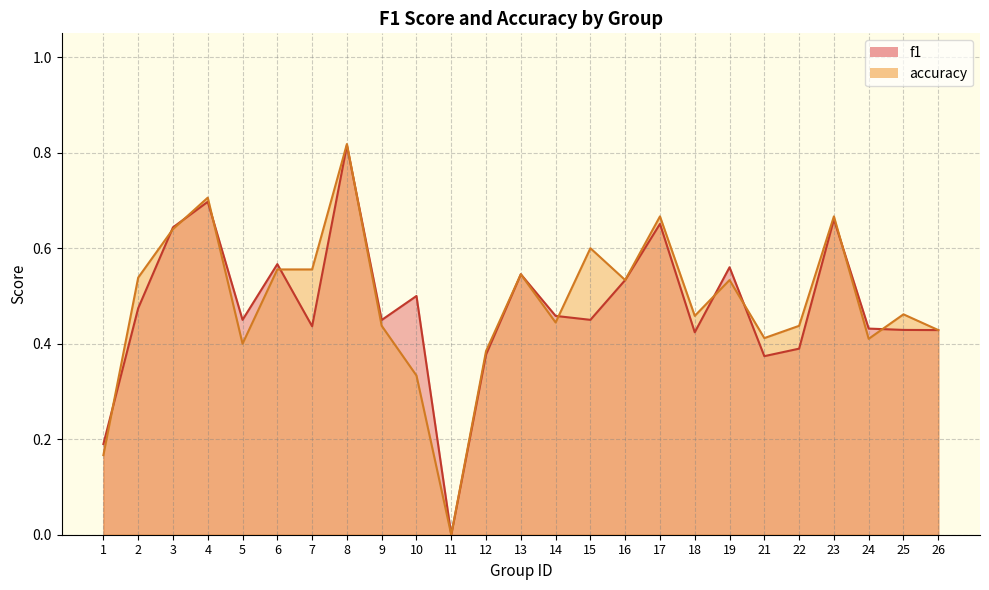

Reading left to right, extract all data points from this chart.

f1: 1=0.2	2=0.5	3=0.6	4=0.7	5=0.5	6=0.6	7=0.4	8=0.8	9=0.4	10=0.5	11=0.0	12=0.4	13=0.5	14=0.5	15=0.5	16=0.5	17=0.7	18=0.4	19=0.6	21=0.4	22=0.4	23=0.7	24=0.4	25=0.4	26=0.4
accuracy: 1=0.2	2=0.5	3=0.6	4=0.7	5=0.4	6=0.6	7=0.6	8=0.8	9=0.4	10=0.3	11=0.0	12=0.4	13=0.5	14=0.4	15=0.6	16=0.5	17=0.7	18=0.5	19=0.5	21=0.4	22=0.4	23=0.7	24=0.4	25=0.5	26=0.4